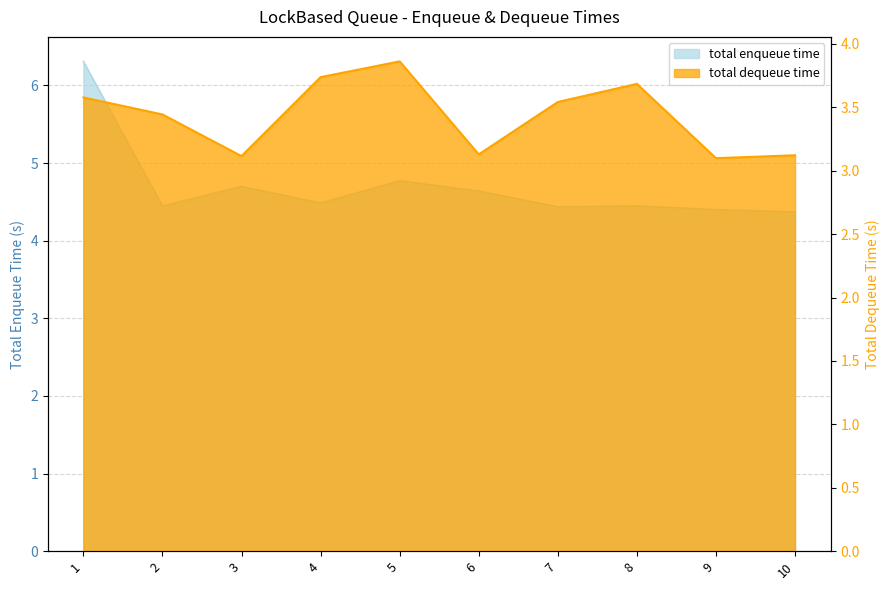

In total dequeue time, how many points are lower than both neighbors (excluding endpoints)?

3